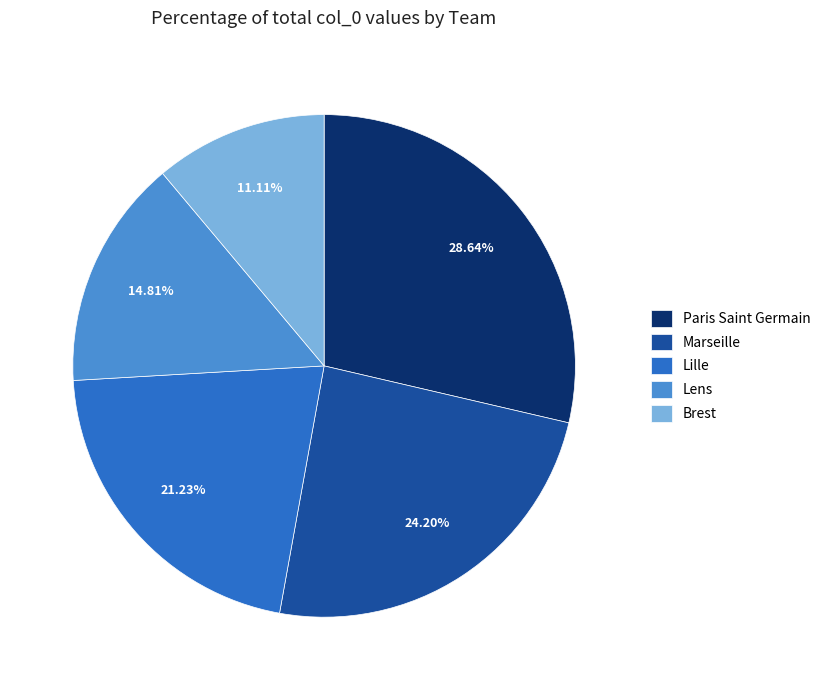

What is the largest slice in the pie chart?

Paris Saint Germain